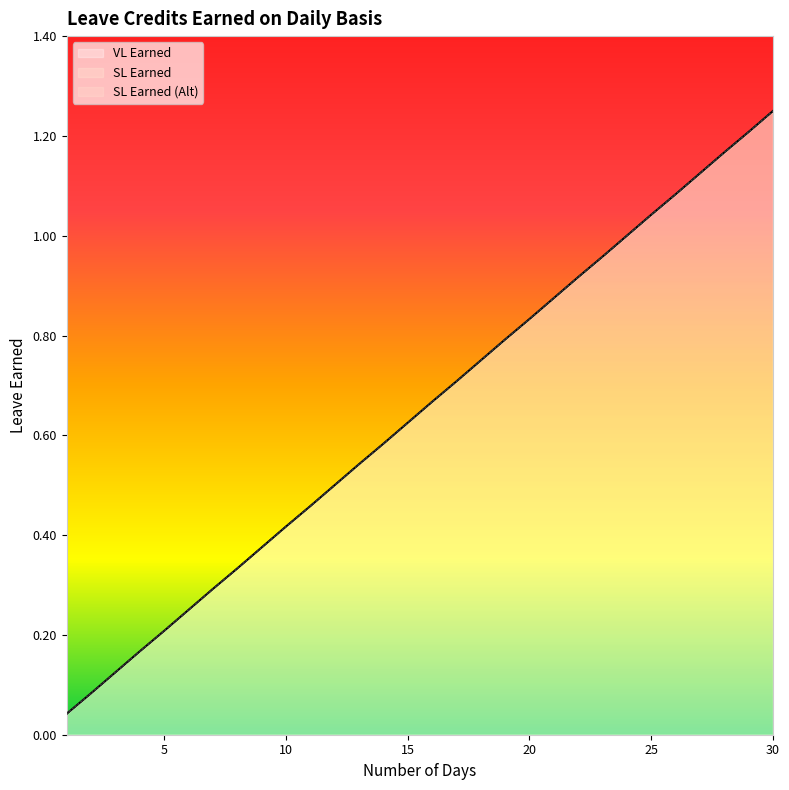

Rank the series by their maximum value, from lowest to highest.

VL Earned, SL Earned, SL Earned (Alt)